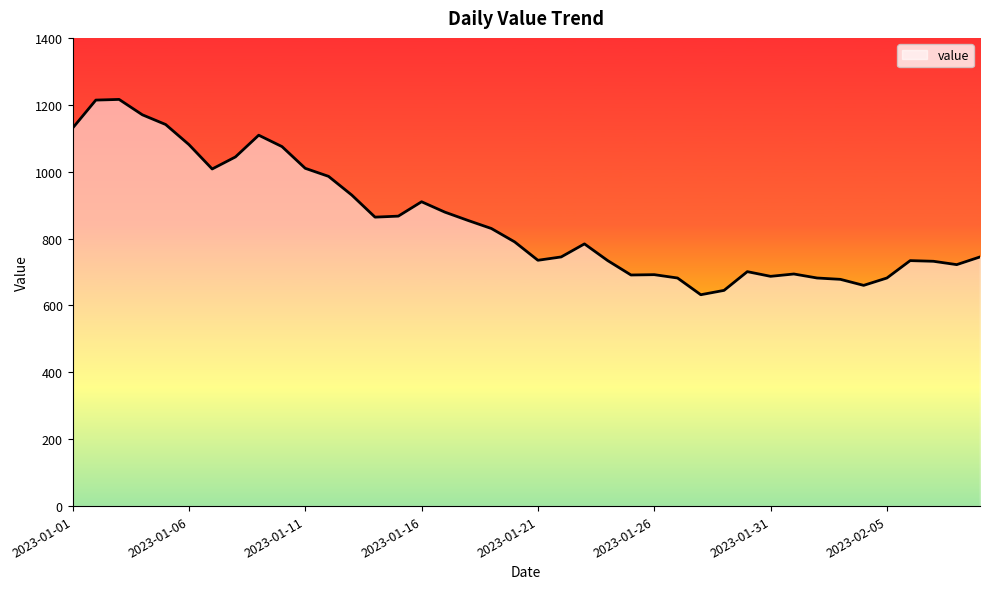

What is the maximum value shown in the chart?

1216